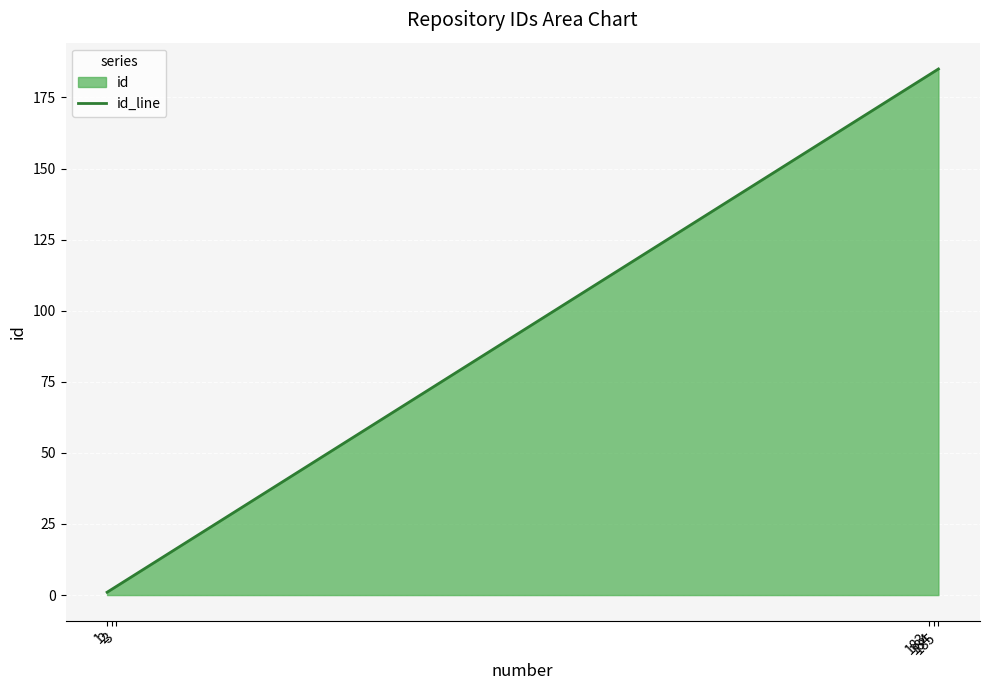

What is the greatest value displayed?

185